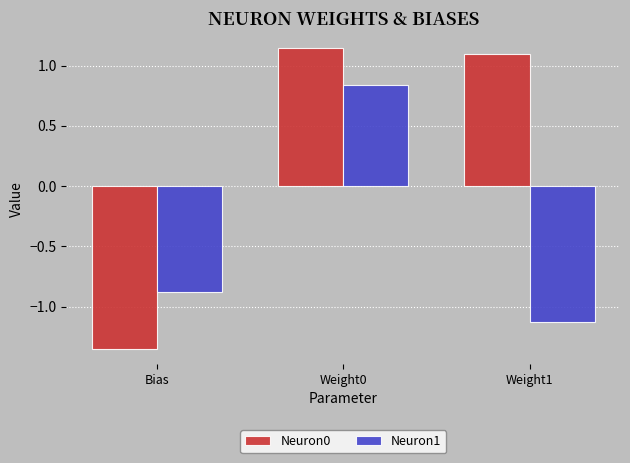

Between Weight0 and Weight1, which series saw the biggest shift?

Neuron1